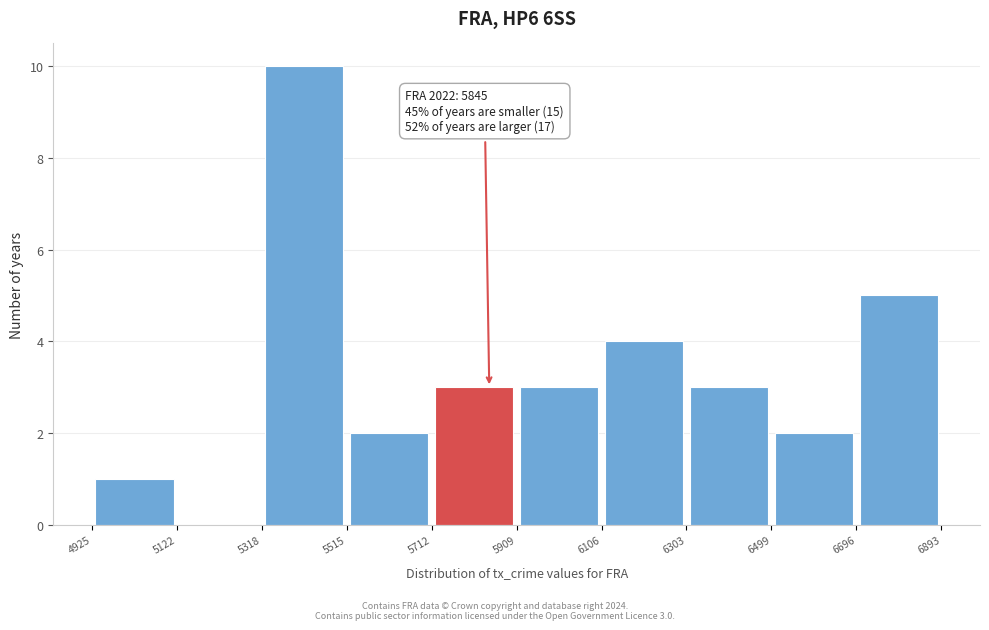

Over which range of the x-axis is the bar tallest?

5318 to 5515